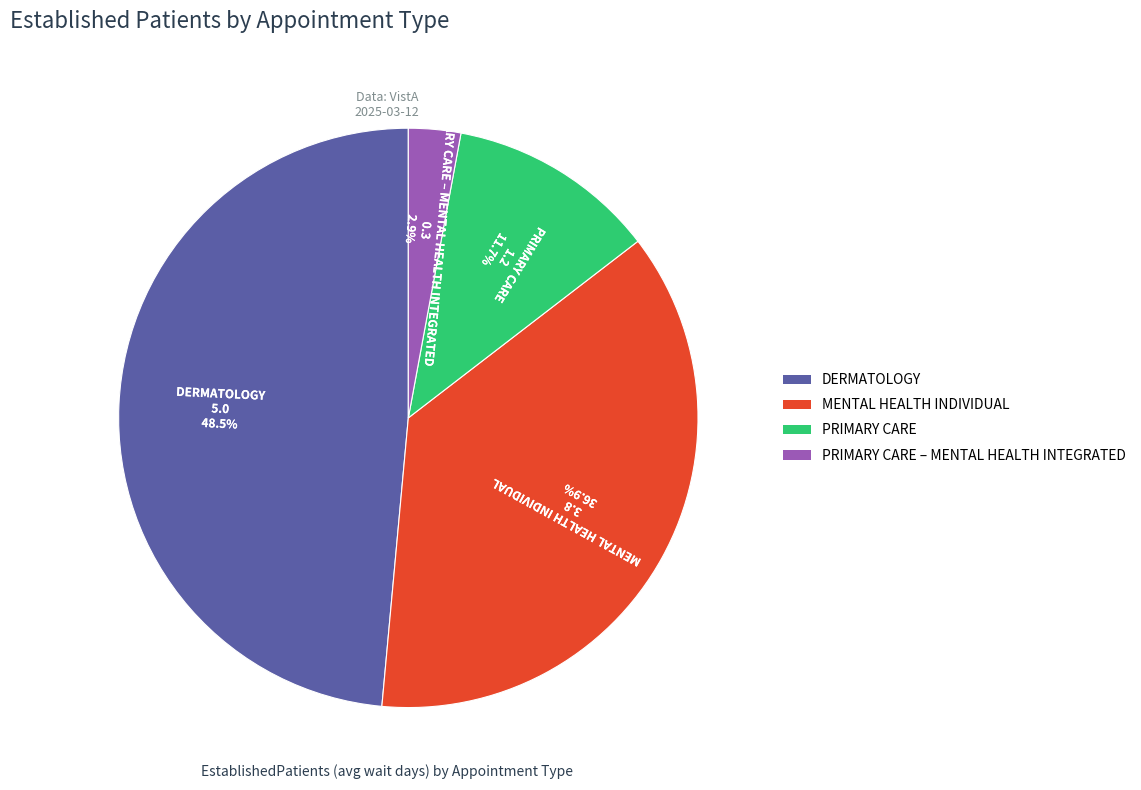

How much of the chart is everything except MENTAL HEALTH INDIVIDUAL?

63.1%